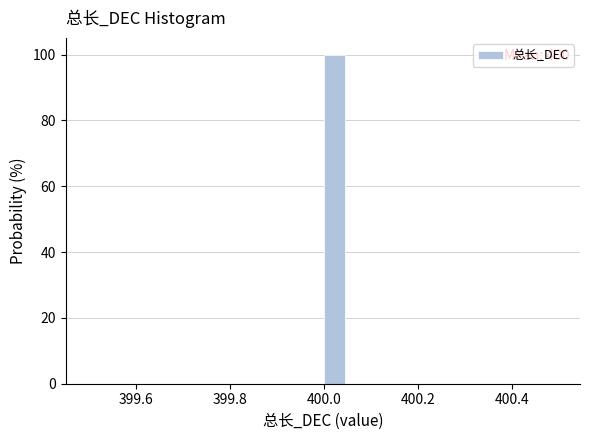

Read against the x-axis, roughly where is the centre of the tallest bar?

400.02